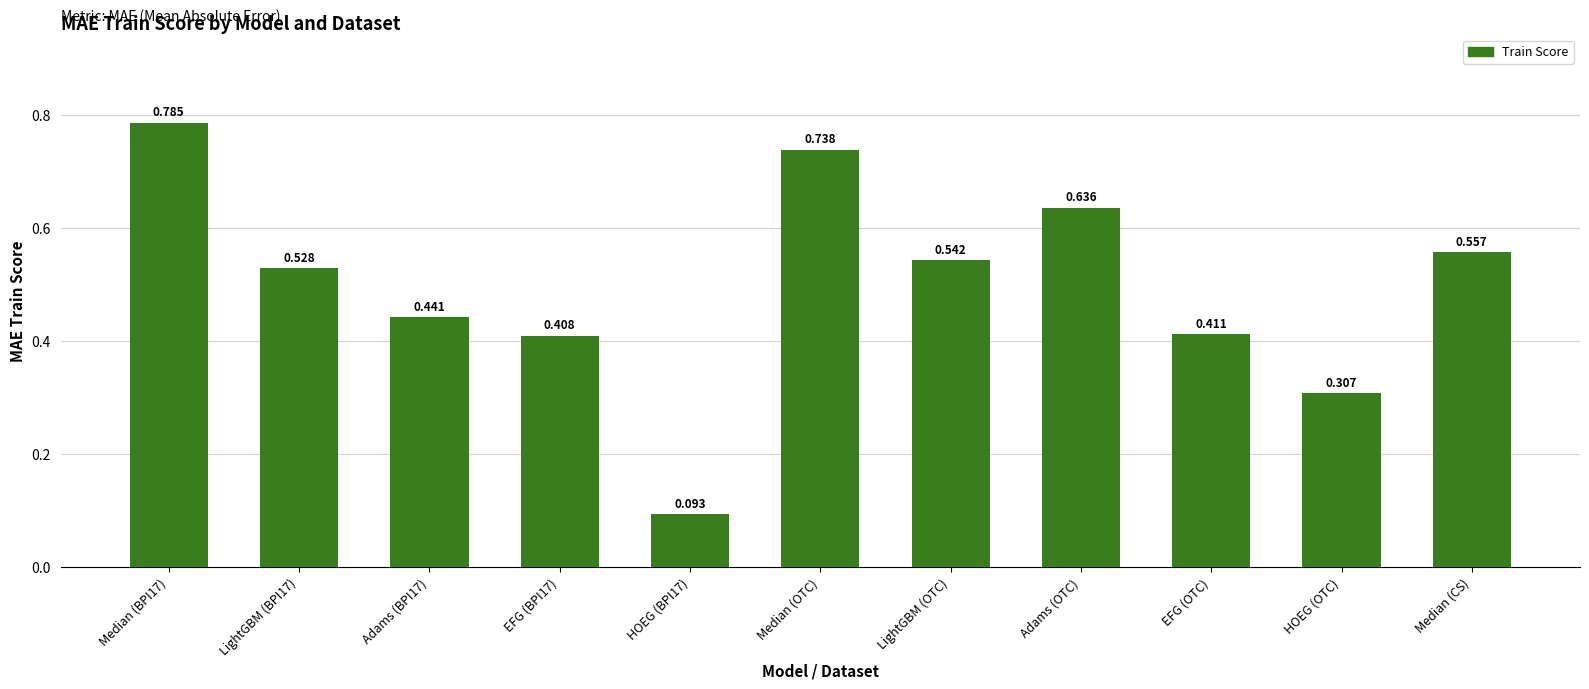

What is the label of the 8th bar from the left?

Adams (OTC)